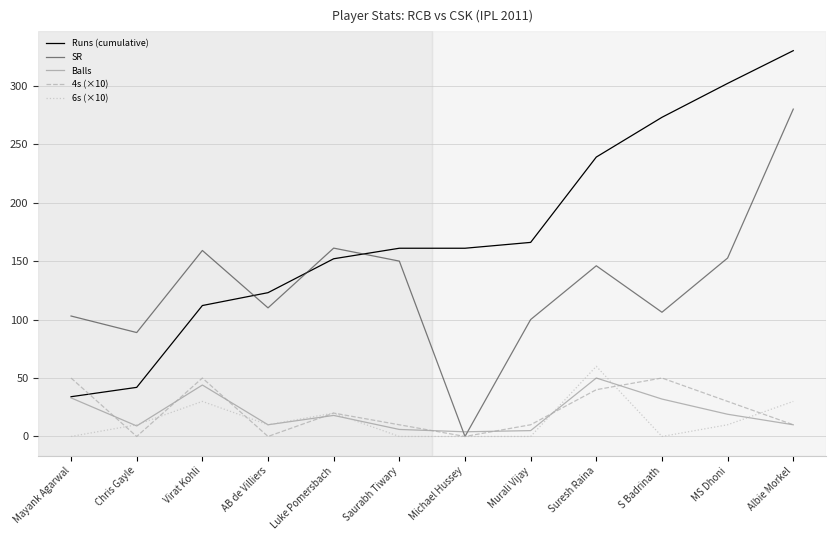

What is the sum of all Balls values?

240.0